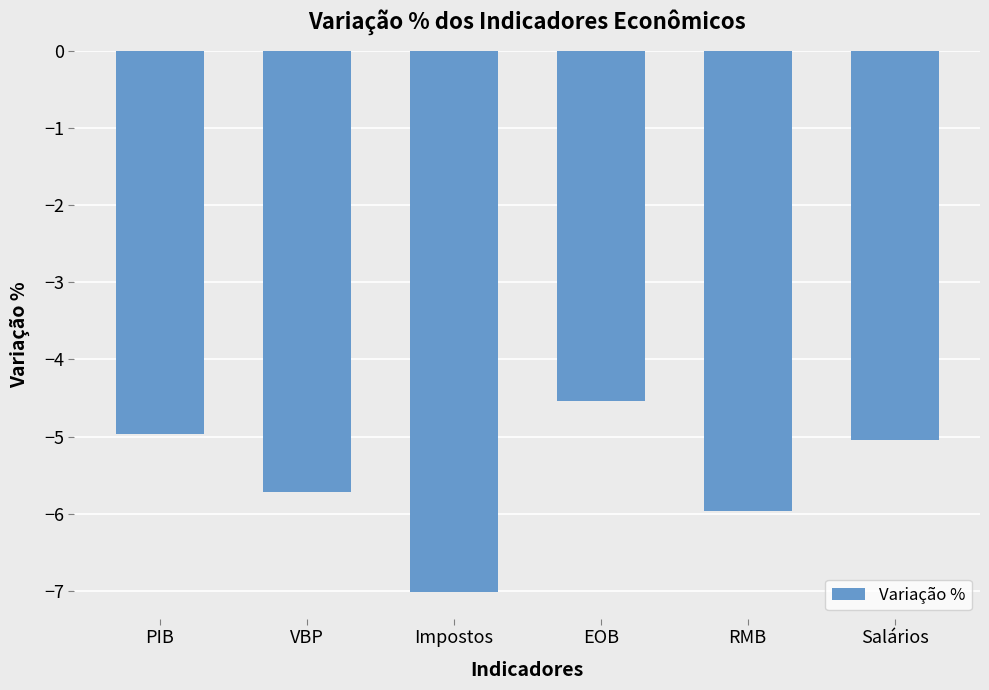

List the labels in order of value, largest first.

EOB, PIB, Salários, VBP, RMB, Impostos